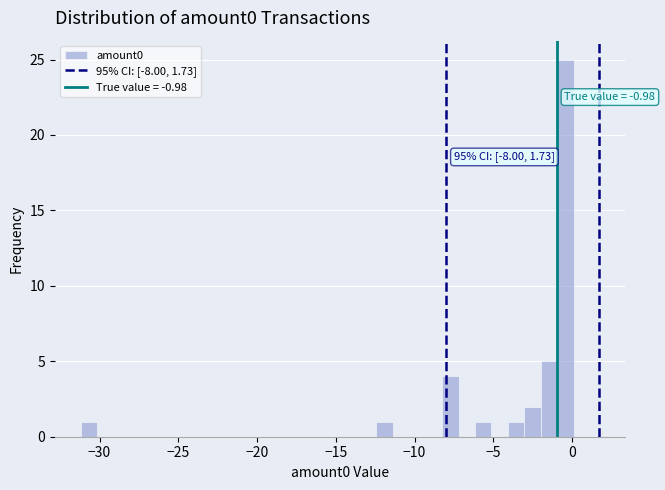

Read against the x-axis, roughly where is the centre of the tallest bar?

-0.5